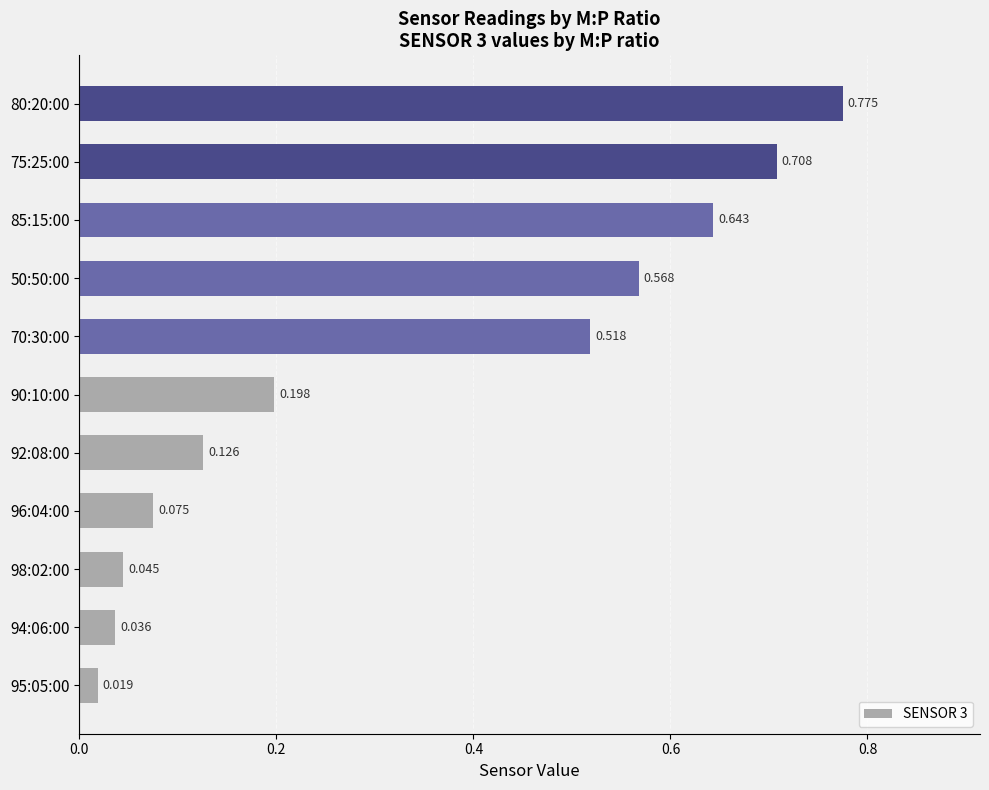

How many series are shown in this chart?

1